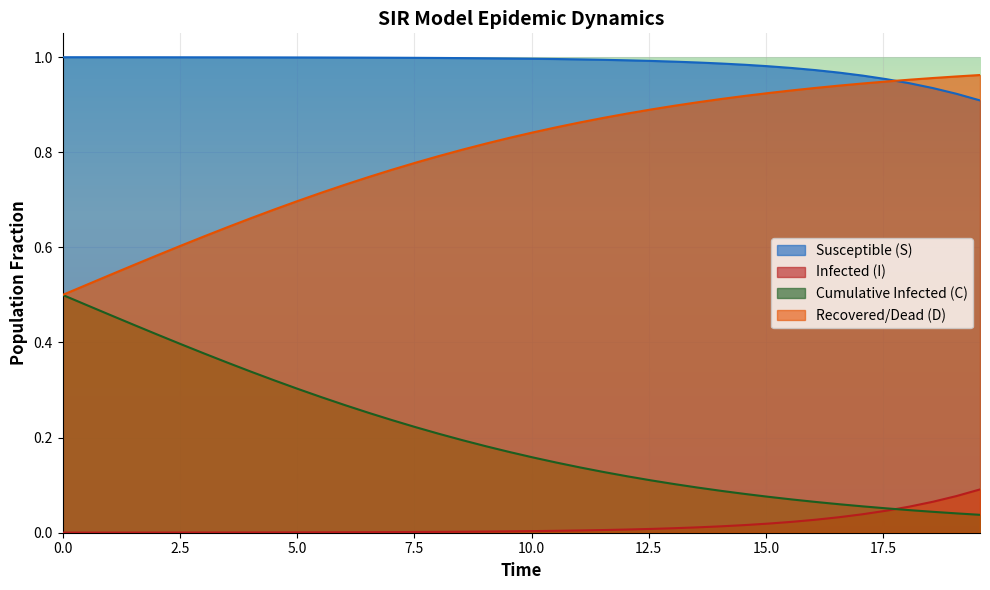

True or false: Susceptible (S) and Infected (I) intersect in this chart.

False